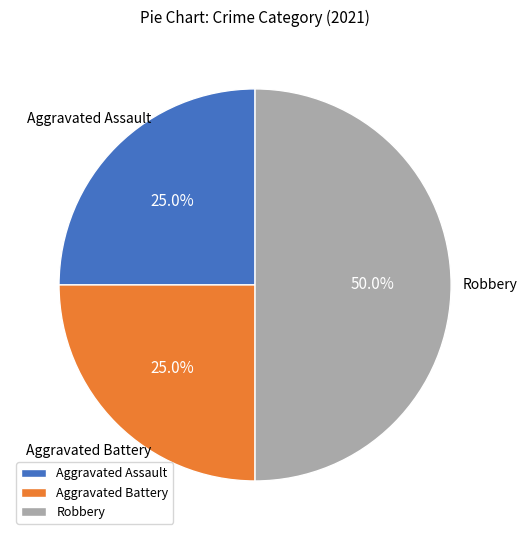

True or false: Aggravated Assault accounts for 36% of the total.

False